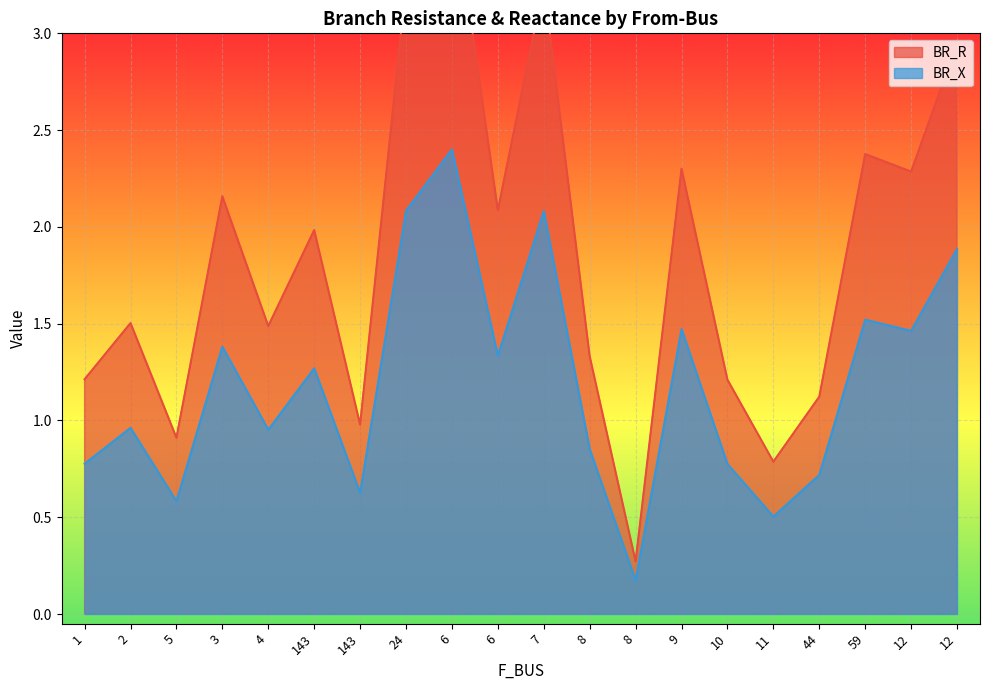

Which category has the highest value in the BR_R series?

6